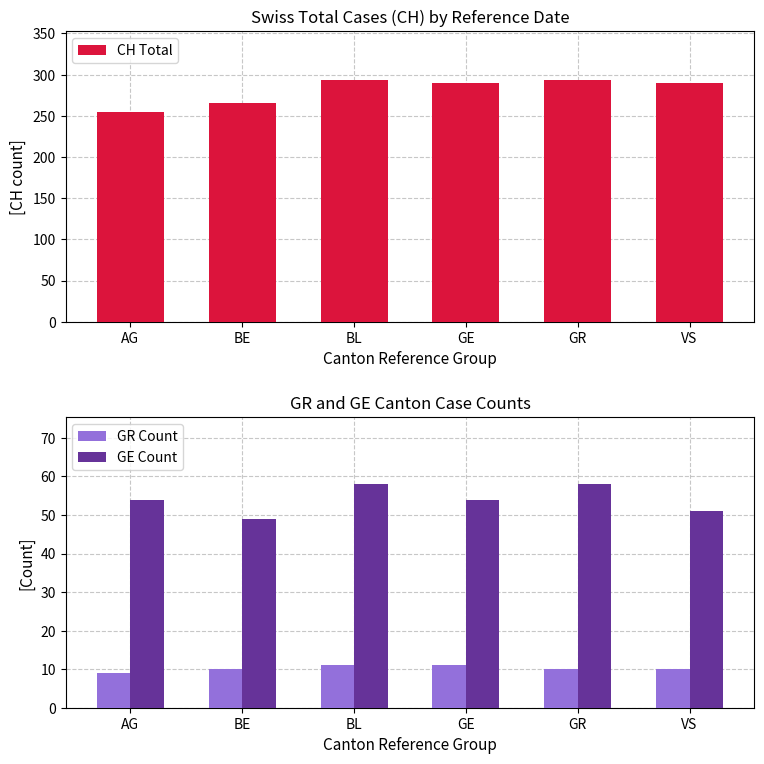

What are all the series names shown in the legend?

CH Total, GR Count, GE Count